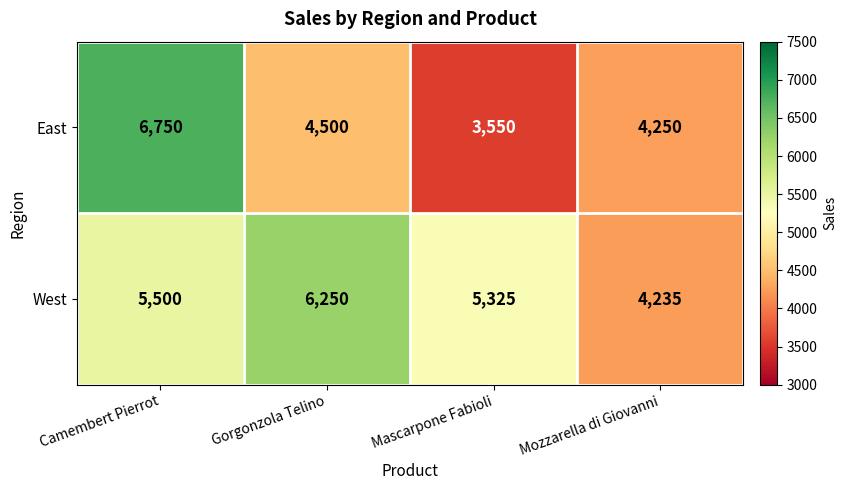

Is it true that West equals 5500 at Camembert Pierrot?

True